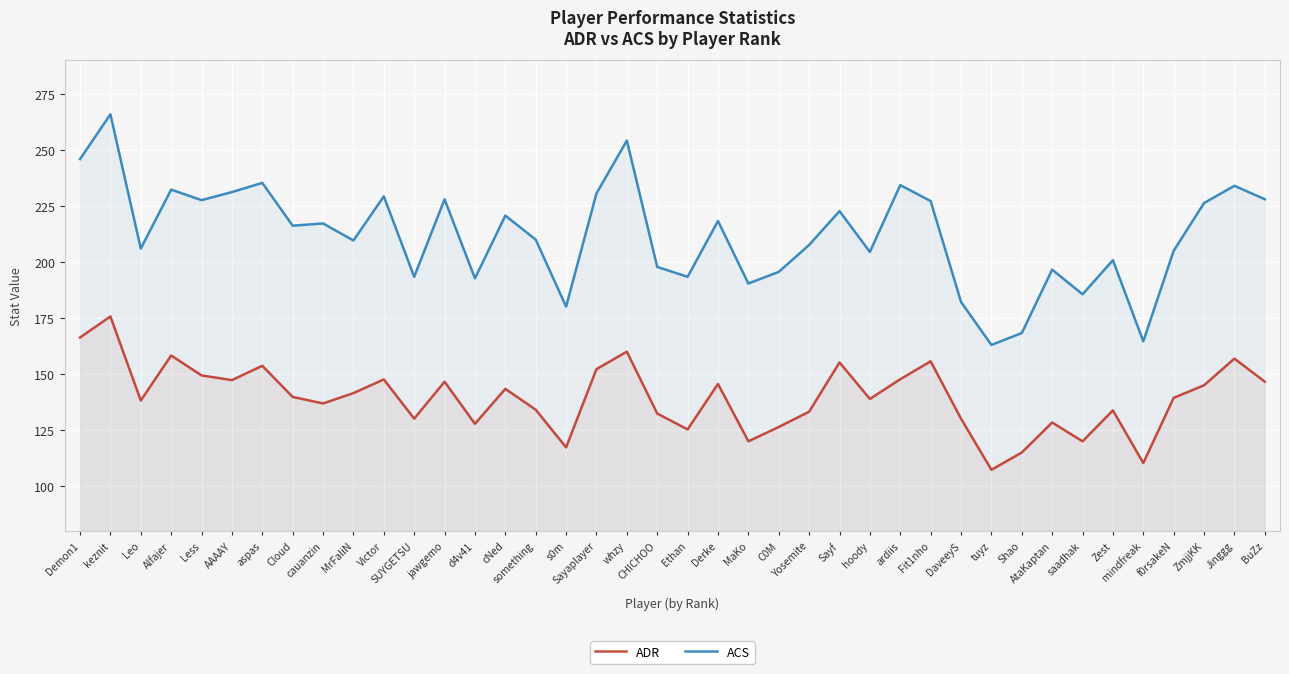

What is the average value of the ACS series?

211.9